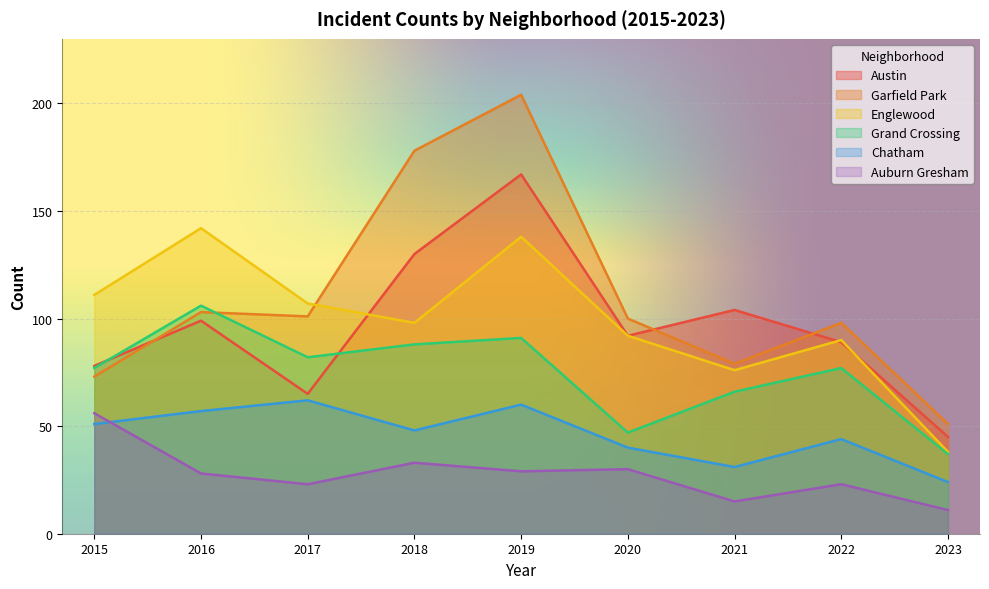

True or false: Garfield Park and Chatham cross at least once.

False